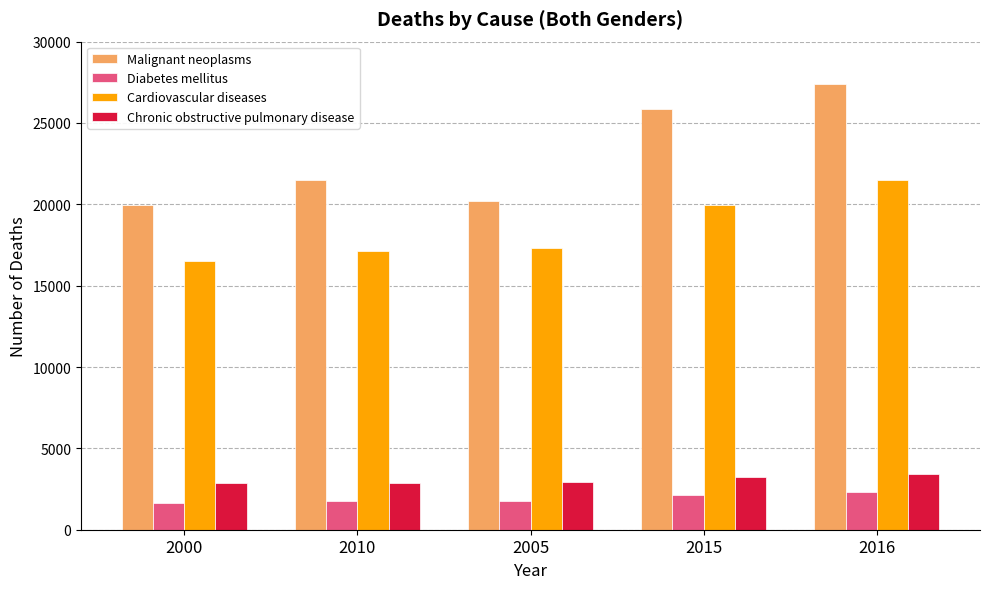

What value does the Chronic obstructive pulmonary disease series have at 2010, to the nearest 50?

2850